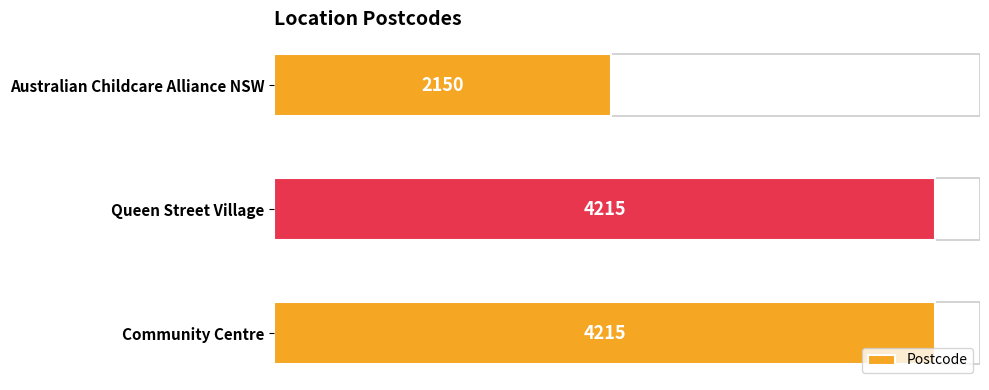

How many data points does each series have?

3